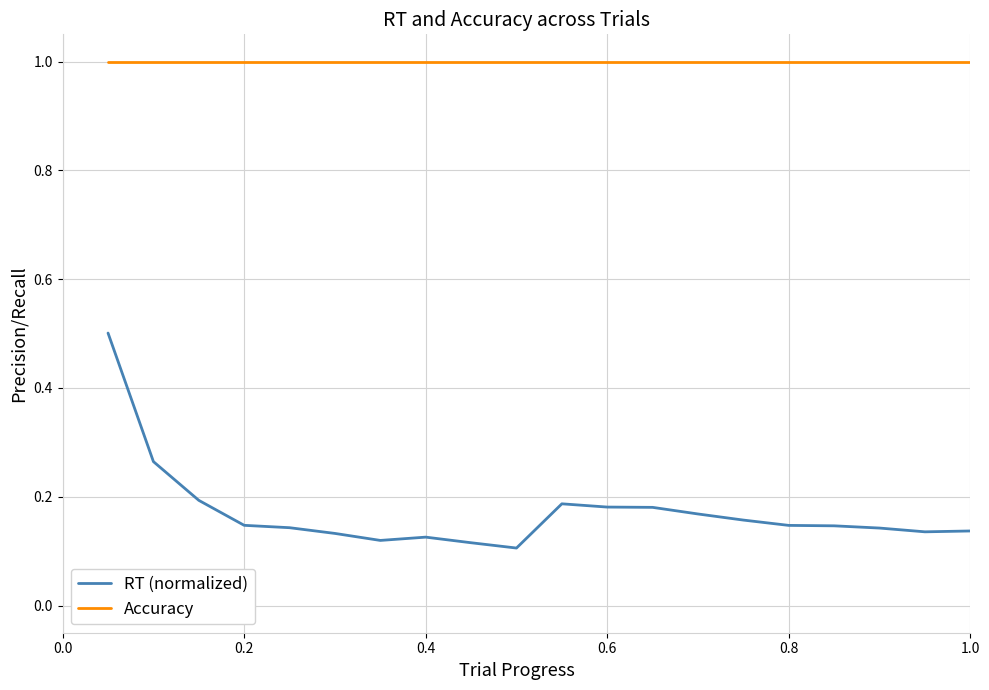

What are all the series names shown in the legend?

RT (normalized), Accuracy